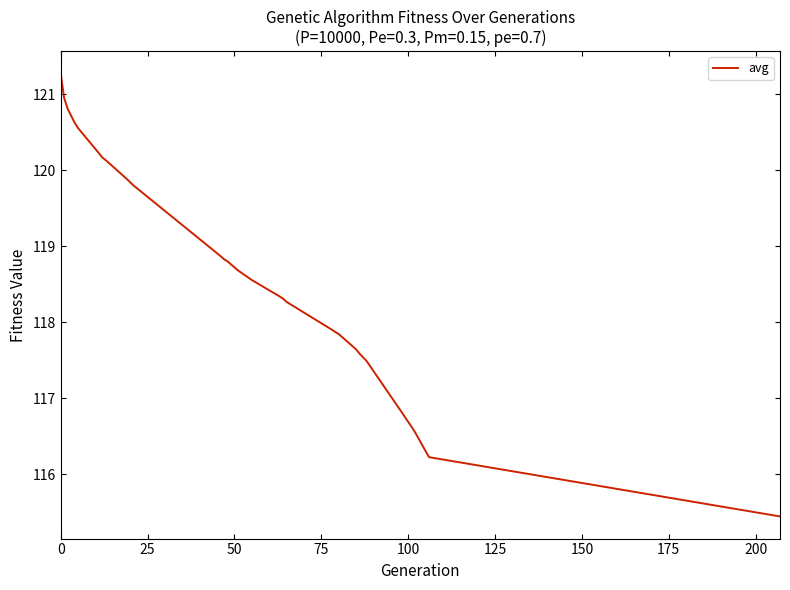

Does the chart have visible grid lines?

No